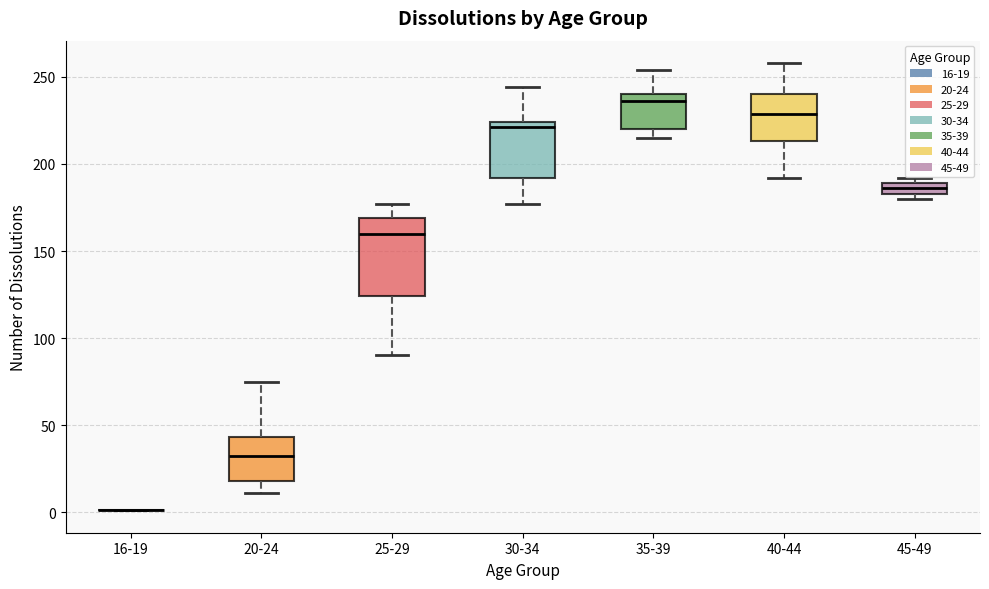

Comparing the boxes themselves (not the whiskers), which one is the tallest?

25-29